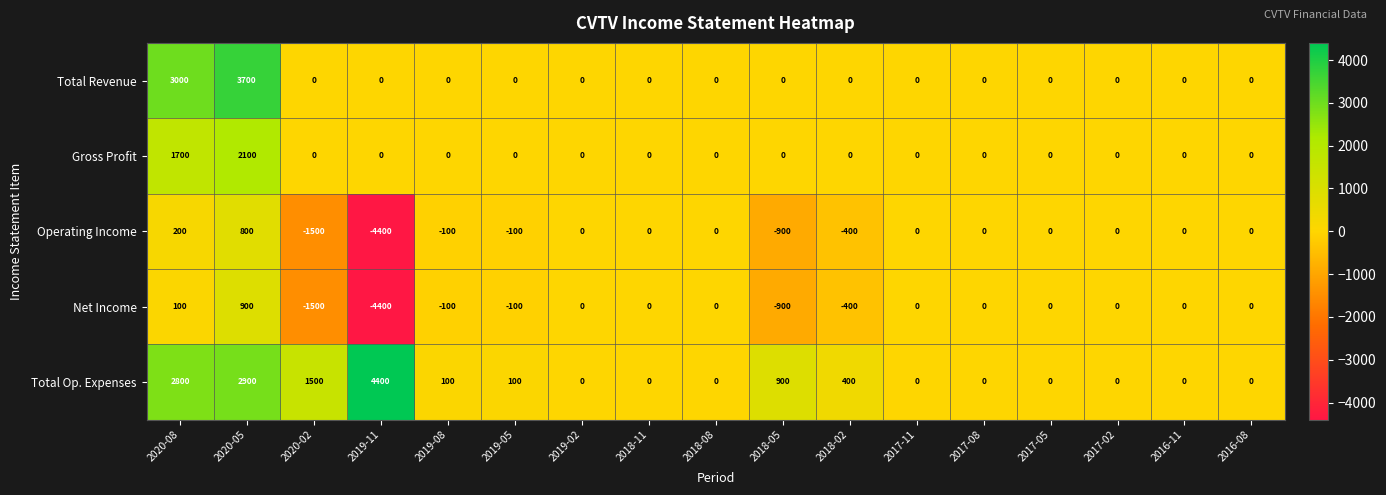

True or false: Net Income has a value of 349 at 2020-05.

False